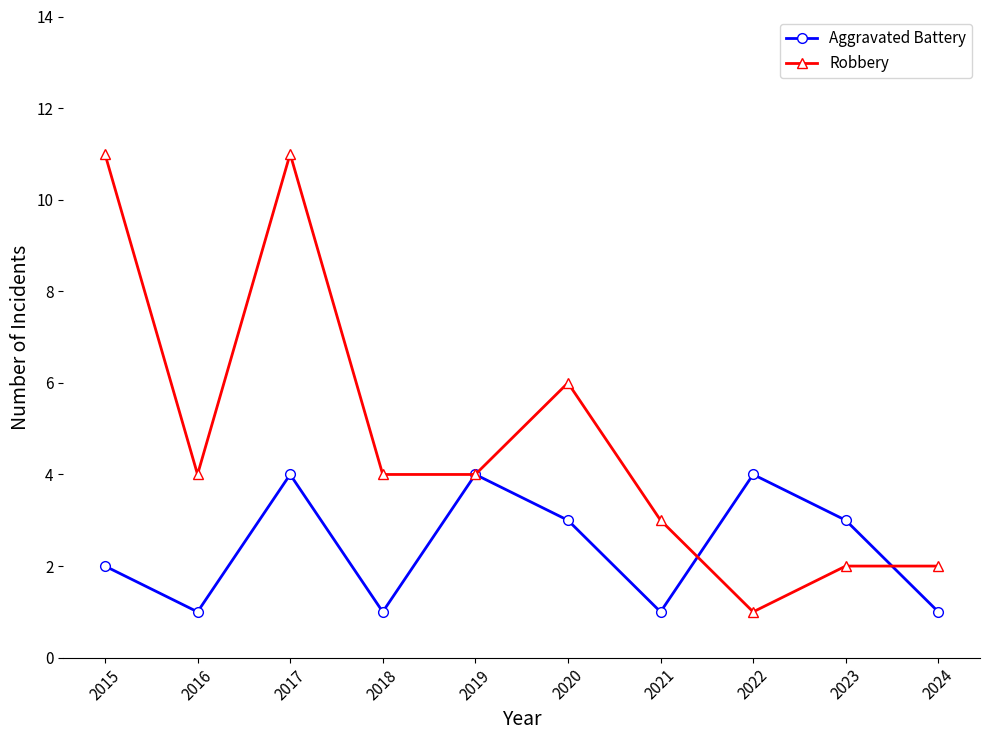

What is the maximum value for Aggravated Battery?

4